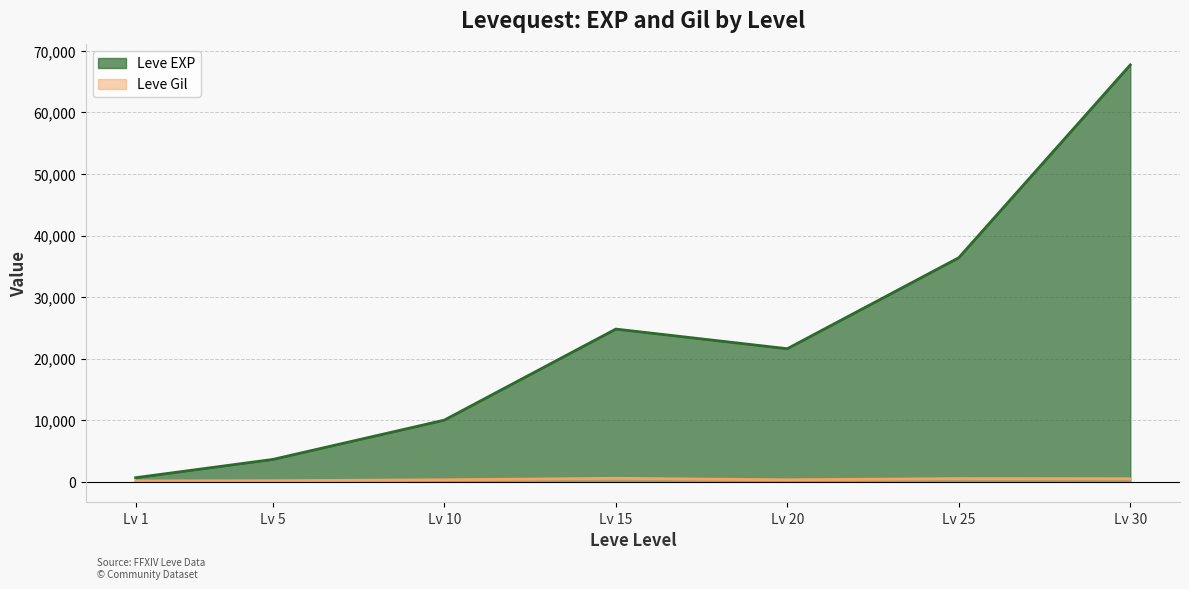

What is the maximum value shown in the chart?

67730